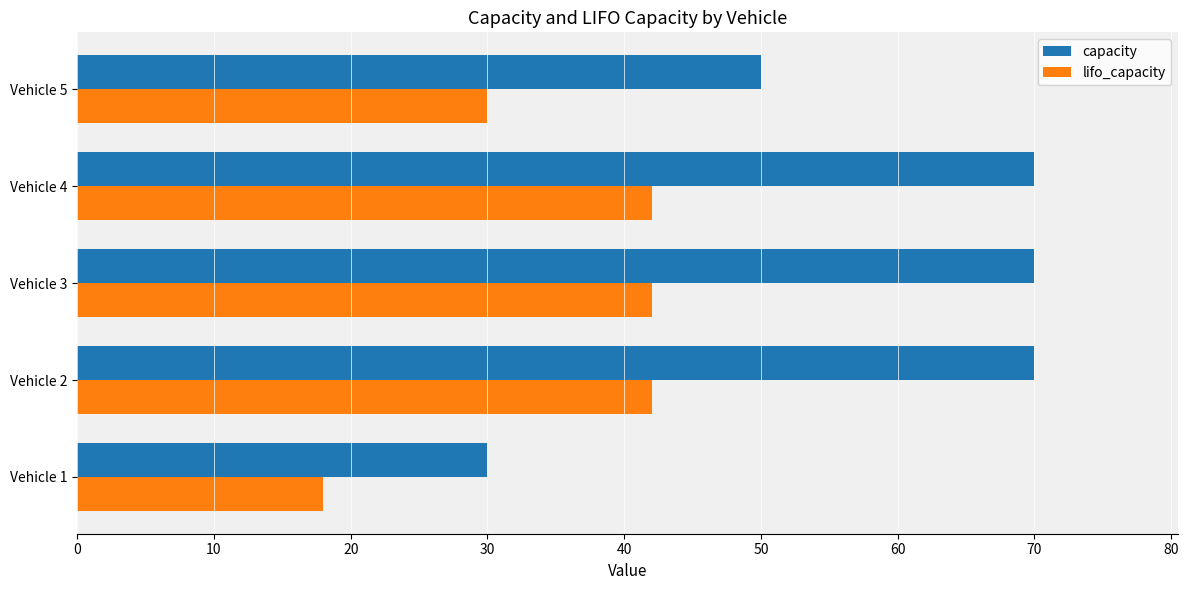

True or false: capacity has a value of 15 at Vehicle 4.

False